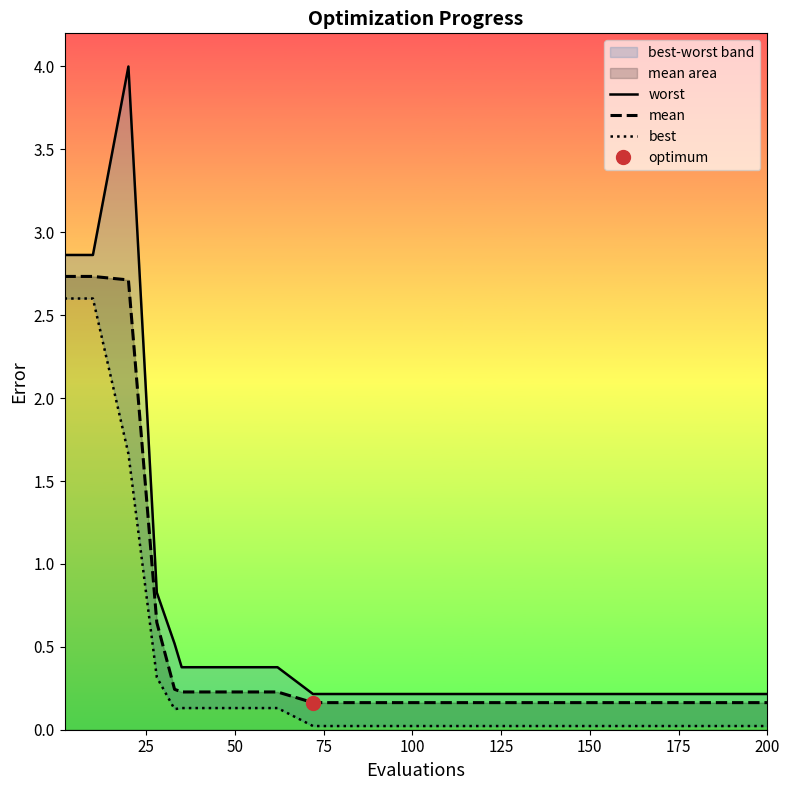

What is the maximum value for mean?

2.7